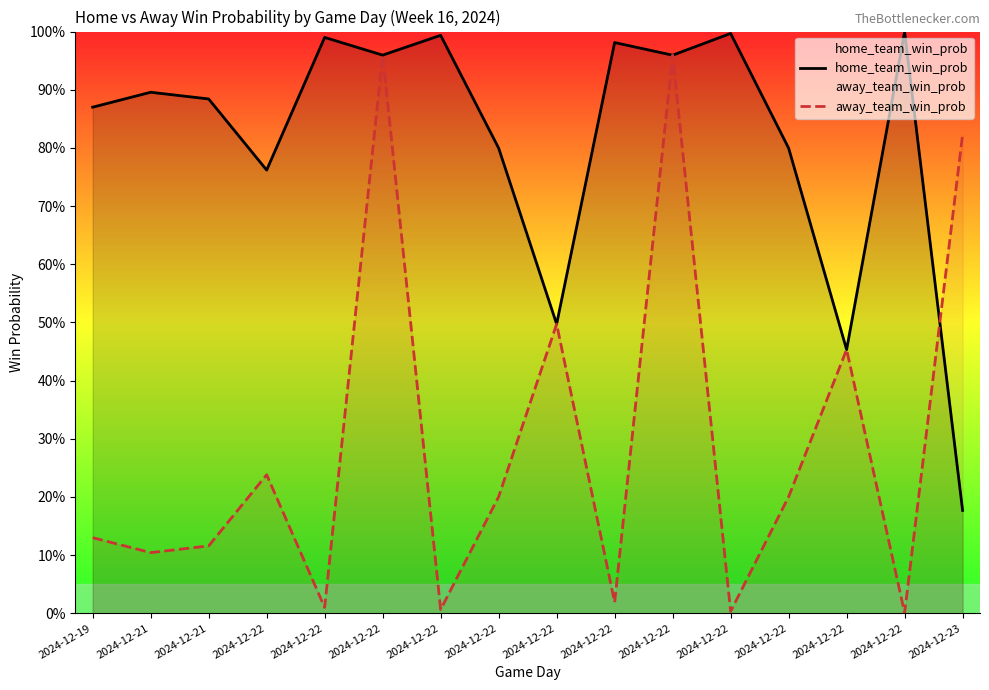

List the series in order of their peak value, lowest first.

away_team_win_prob, home_team_win_prob